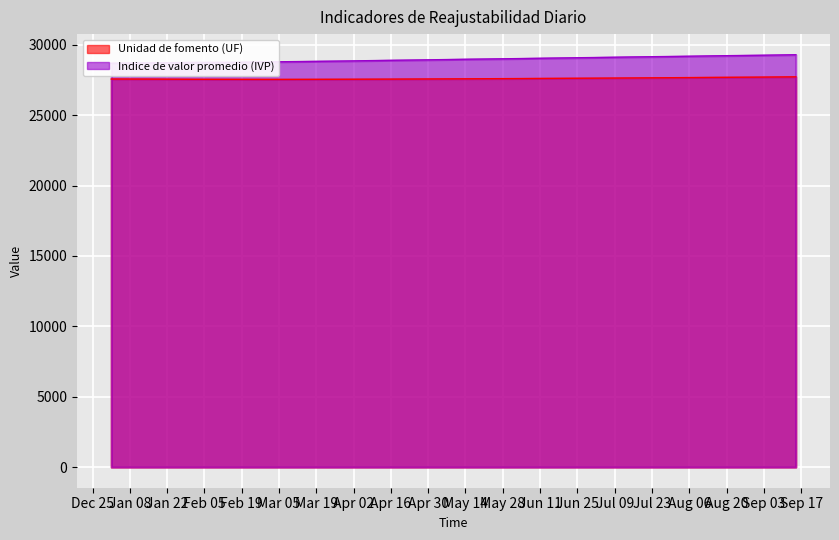

Which series has the largest total across all categories?

Indice de valor promedio (IVP)